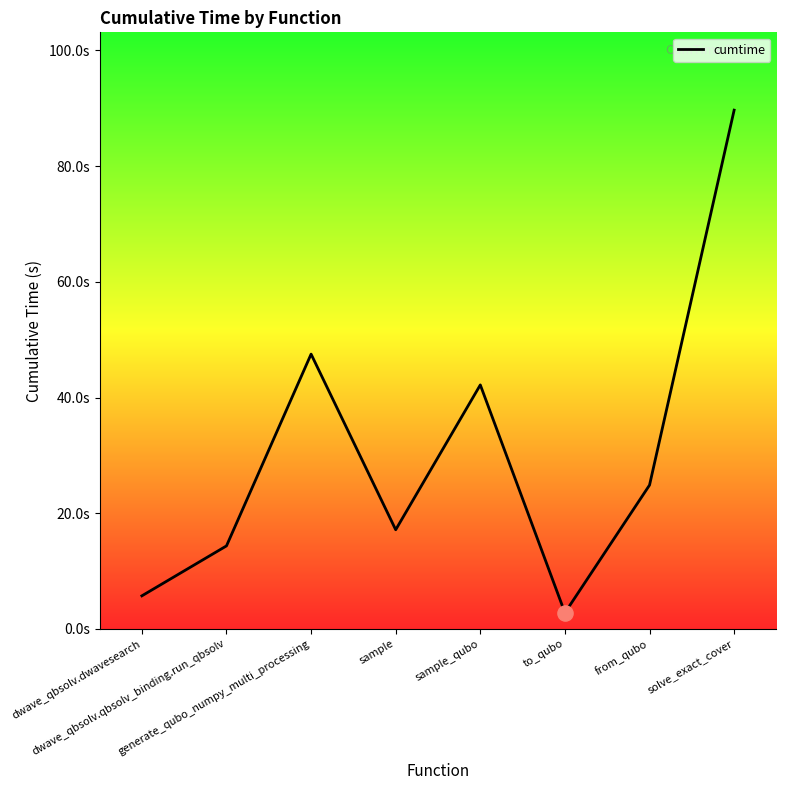

What is the ratio of the value at dwave_qbsolv.qbsolv_binding.run_qbsolv to the value at to_qubo?

5.2